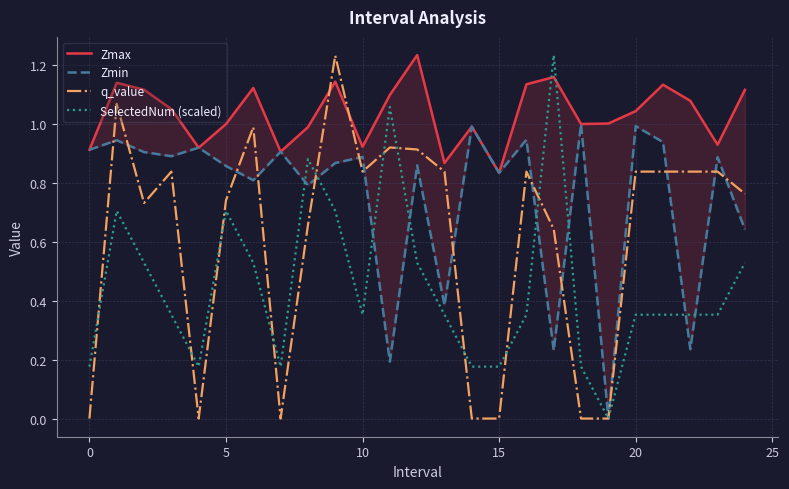

Reading left to right, what are all the values shown in this chart?

Zmax: 0.9	1.1	1.1	1.0	0.9	1.0	1.1	0.9	1.0	1.1	0.9	1.1	1.2	0.9	1.0	0.8	1.1	1.2	1.0	1.0	1.0	1.1	1.1	0.9	1.1
Zmin: 0.9	0.9	0.9	0.9	0.9	0.9	0.8	0.9	0.8	0.9	0.9	0.2	0.9	0.4	1.0	0.8	0.9	0.2	1.0	0.0	1.0	0.9	0.2	0.9	0.6
q_value: -0.0	1.1	0.7	0.8	-0.0	0.7	1.0	-0.0	0.7	1.2	0.8	0.9	0.9	0.8	-0.0	-0.0	0.8	0.6	-0.0	0.0	0.8	0.8	0.8	0.8	0.8
SelectedNum (scaled): 0.2	0.7	0.5	0.4	0.2	0.7	0.5	0.2	0.9	0.7	0.4	1.1	0.5	0.4	0.2	0.2	0.4	1.2	0.2	0.0	0.4	0.4	0.4	0.4	0.5